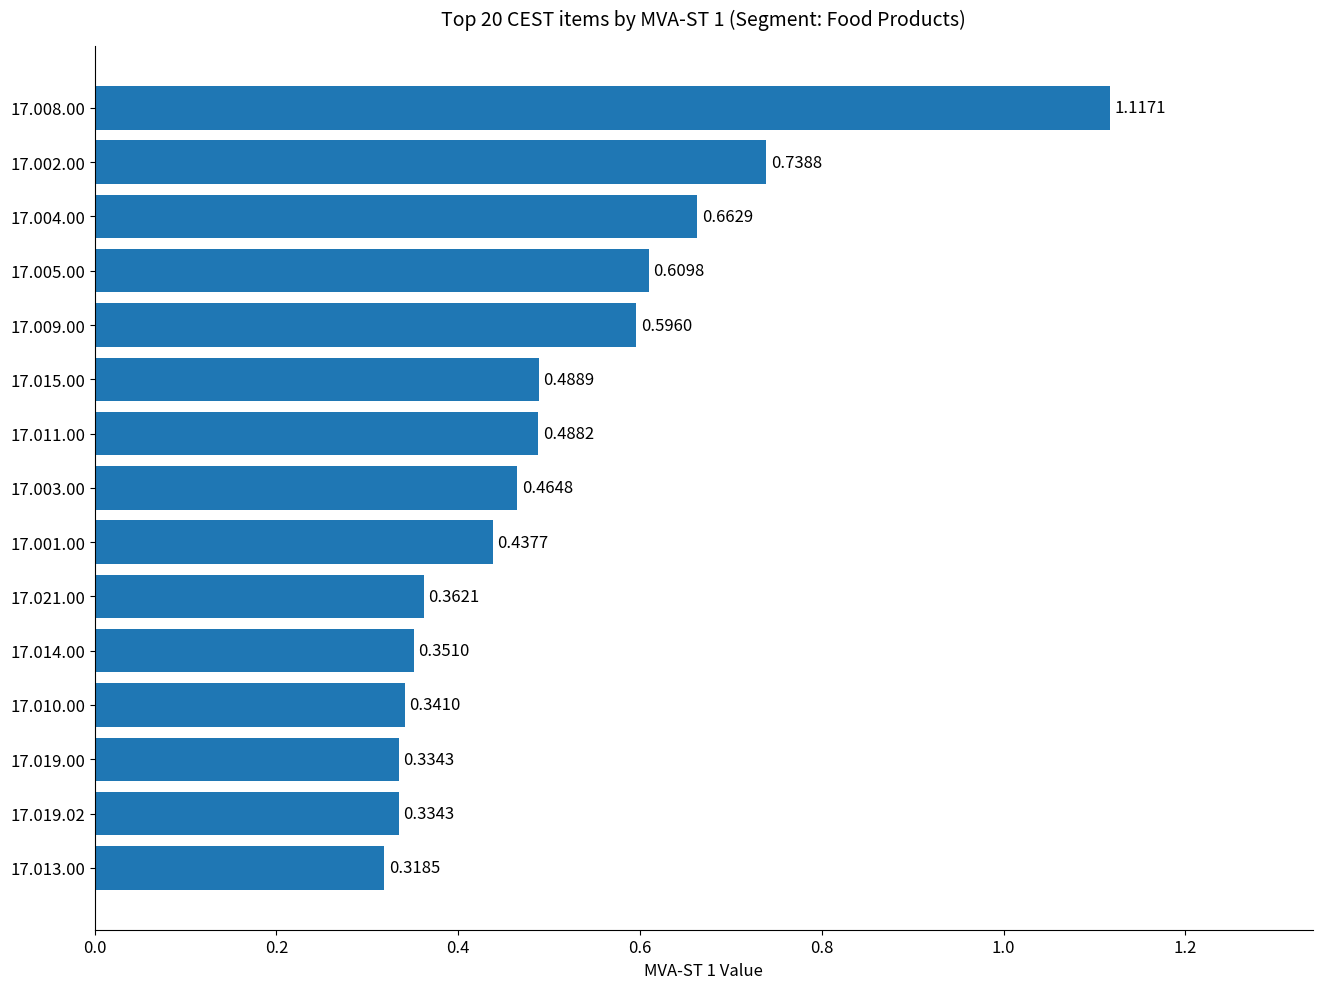

What is the change in value from 17.010.00 to 17.011.00?

+0.1